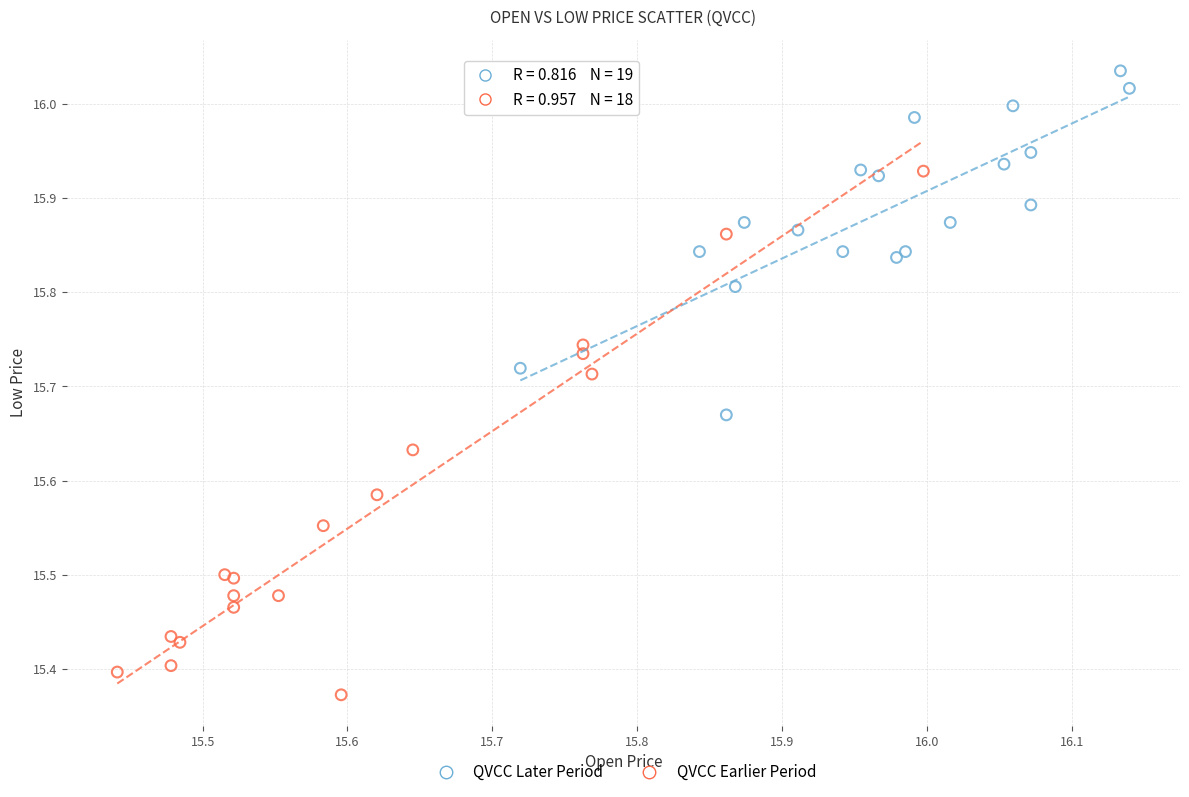

Which series has the widest spread of Y values?

QVCC Earlier Period